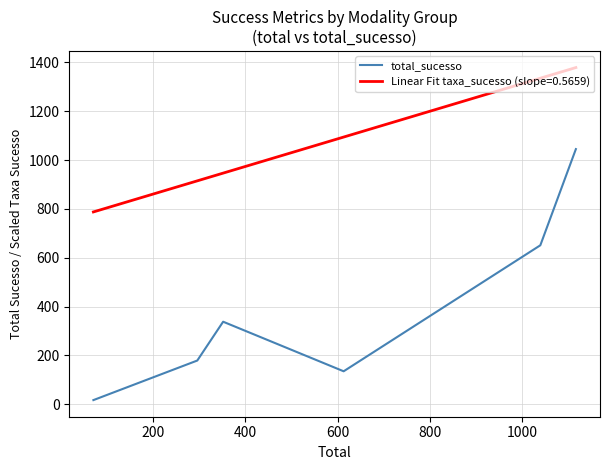

What is the highest value of the total_sucesso series?

1045